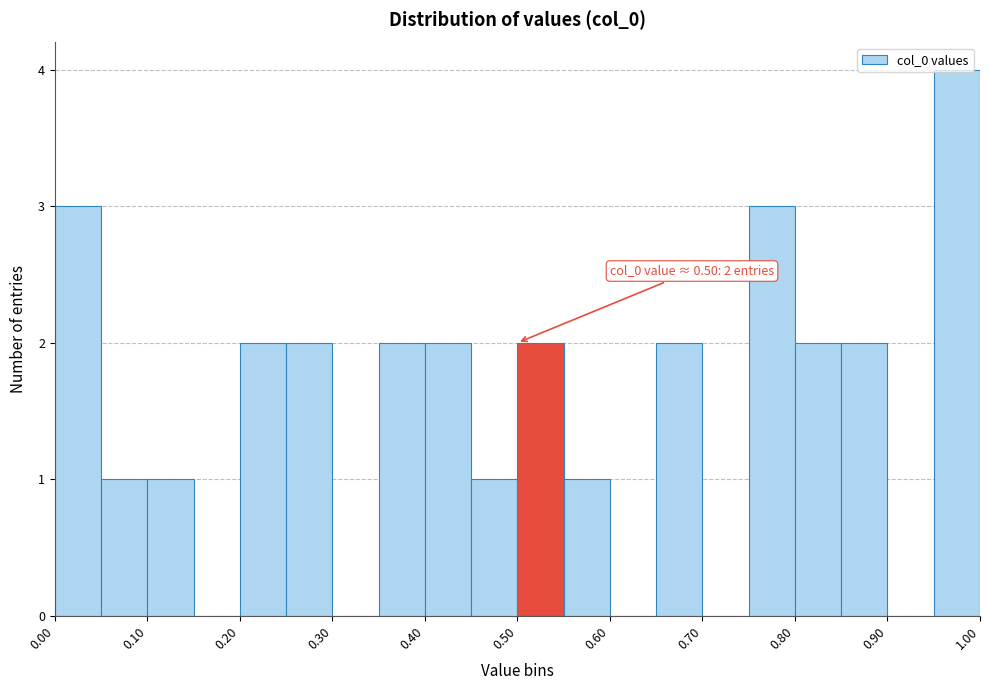

Over which range of the x-axis is the bar tallest?

0.95 to 1.00